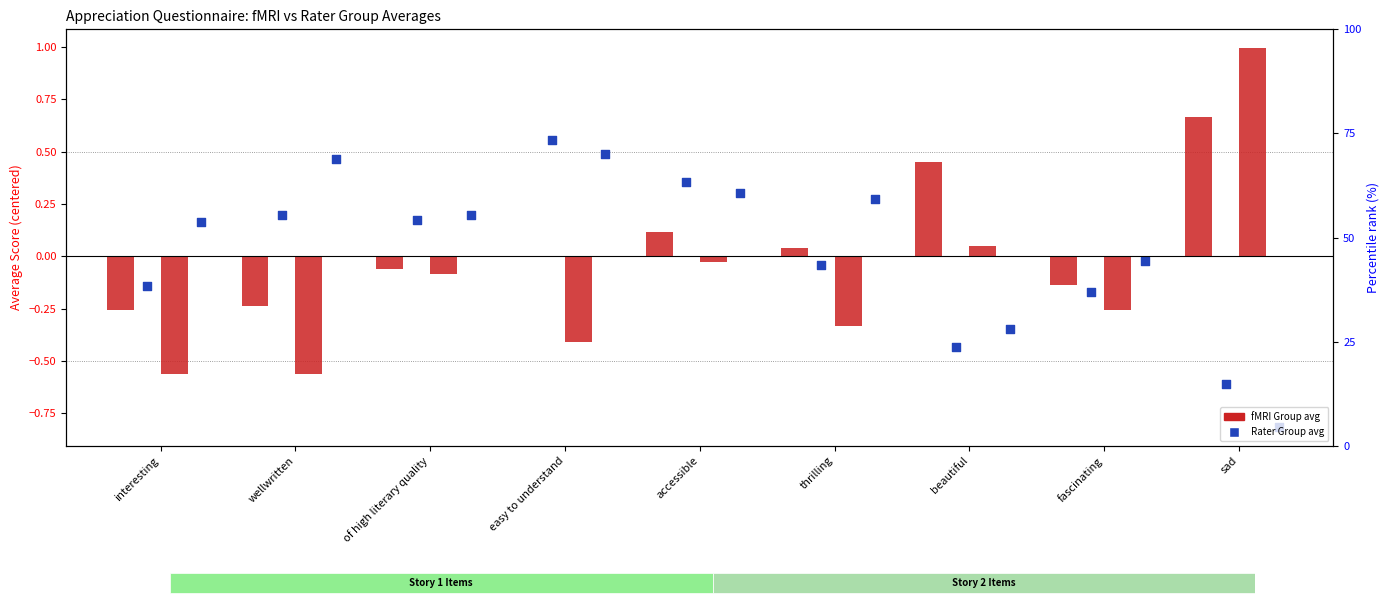

At which category is the sum across all series the highest?

accessible